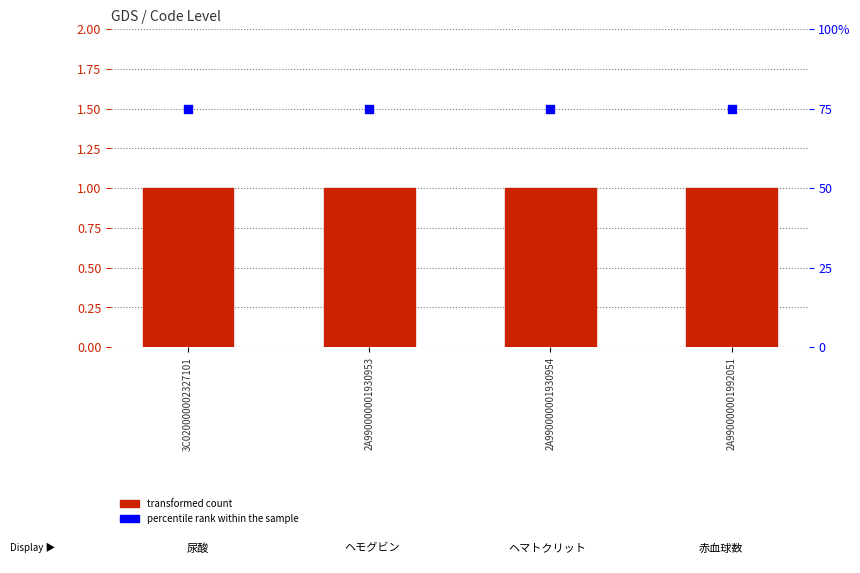

At how many categories does at least one series exceed 44?

4